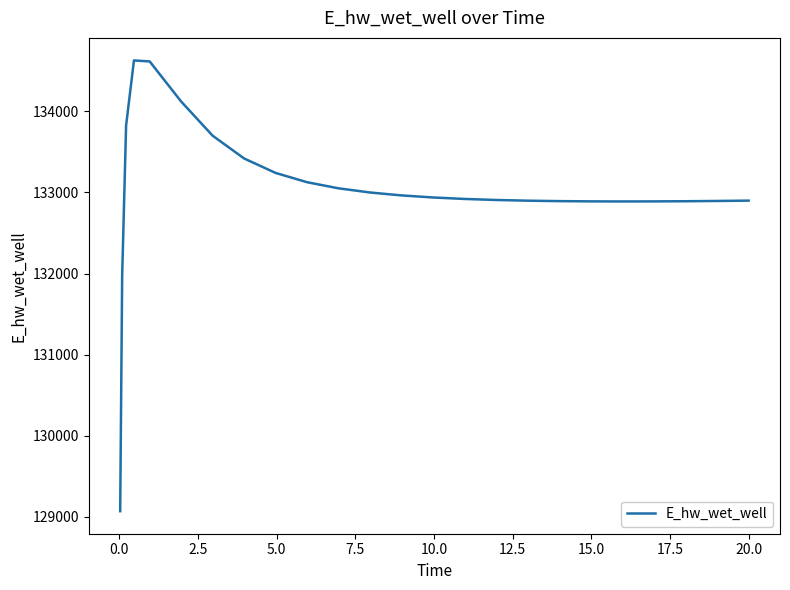

What is the greatest value displayed?

134628.2